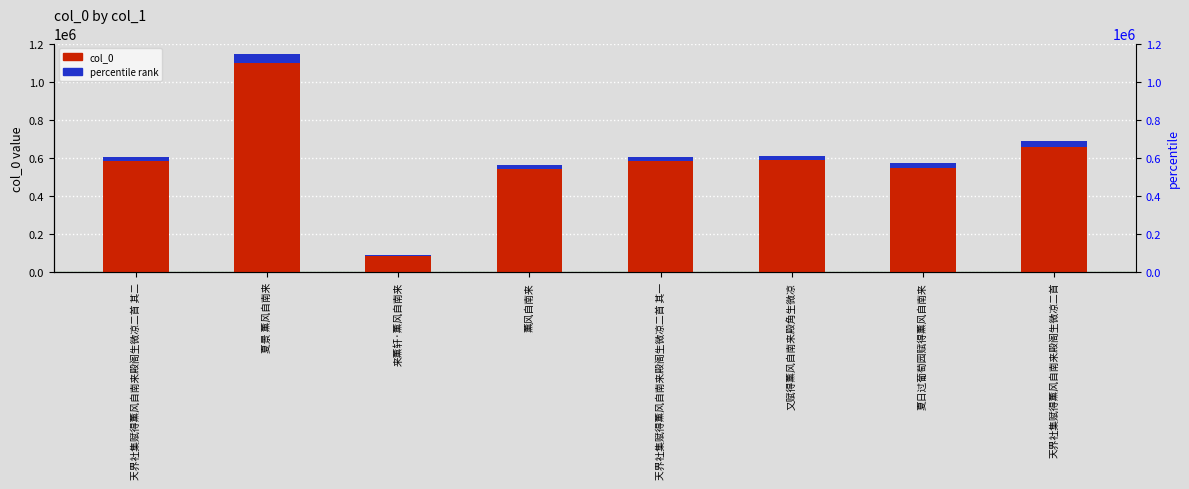

What is the value of the col_0 (percentile) bar at the 8th from the left?

27440.8